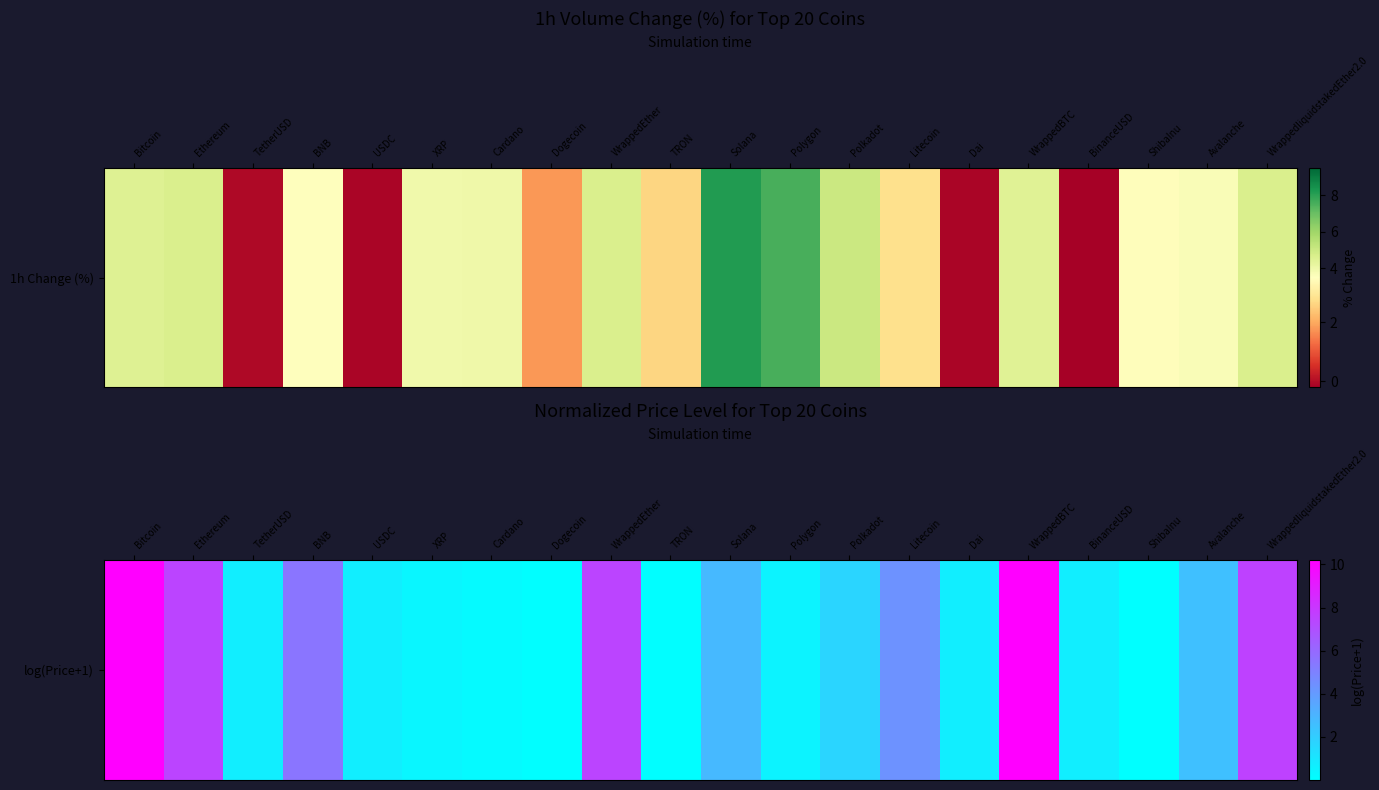

What is the sum of the values at Ethereum and TetherUSD?

8.2